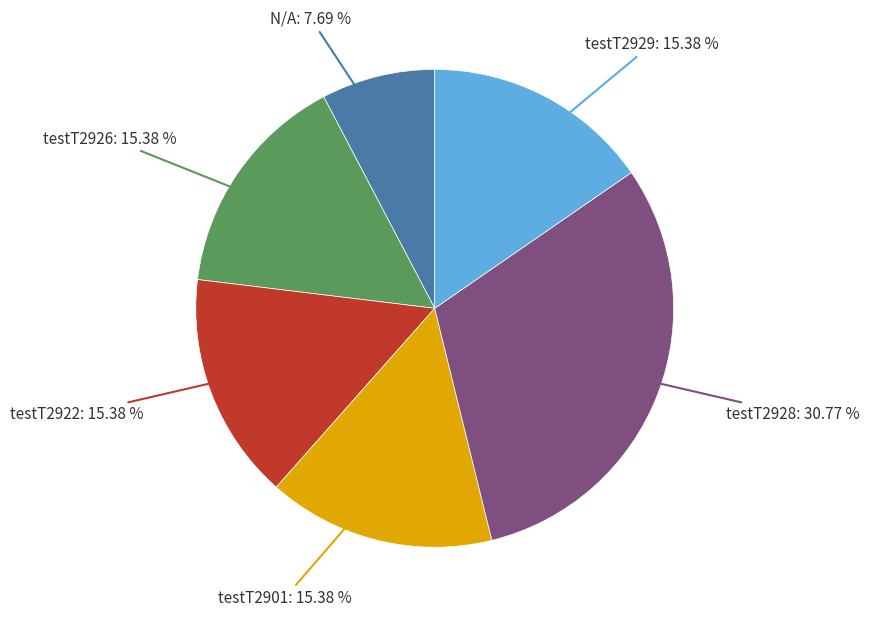

How many segments does this pie chart have?

6